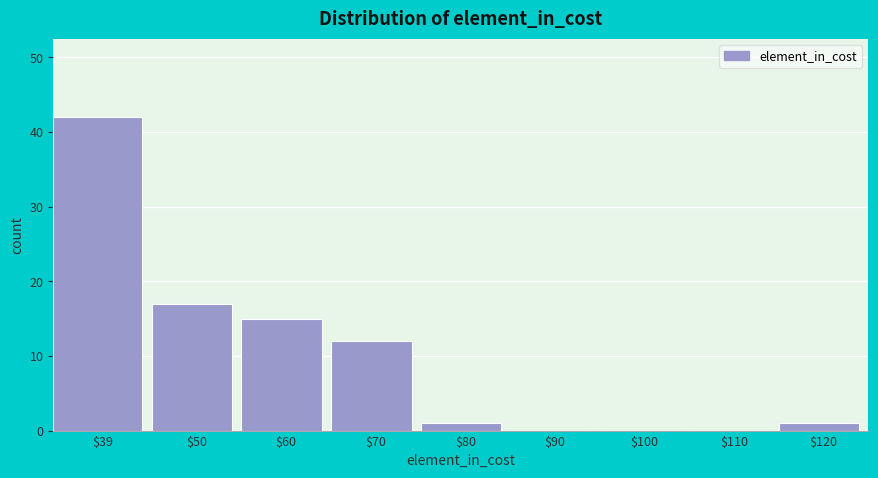

True or false: the data shows 42 at $39.

True